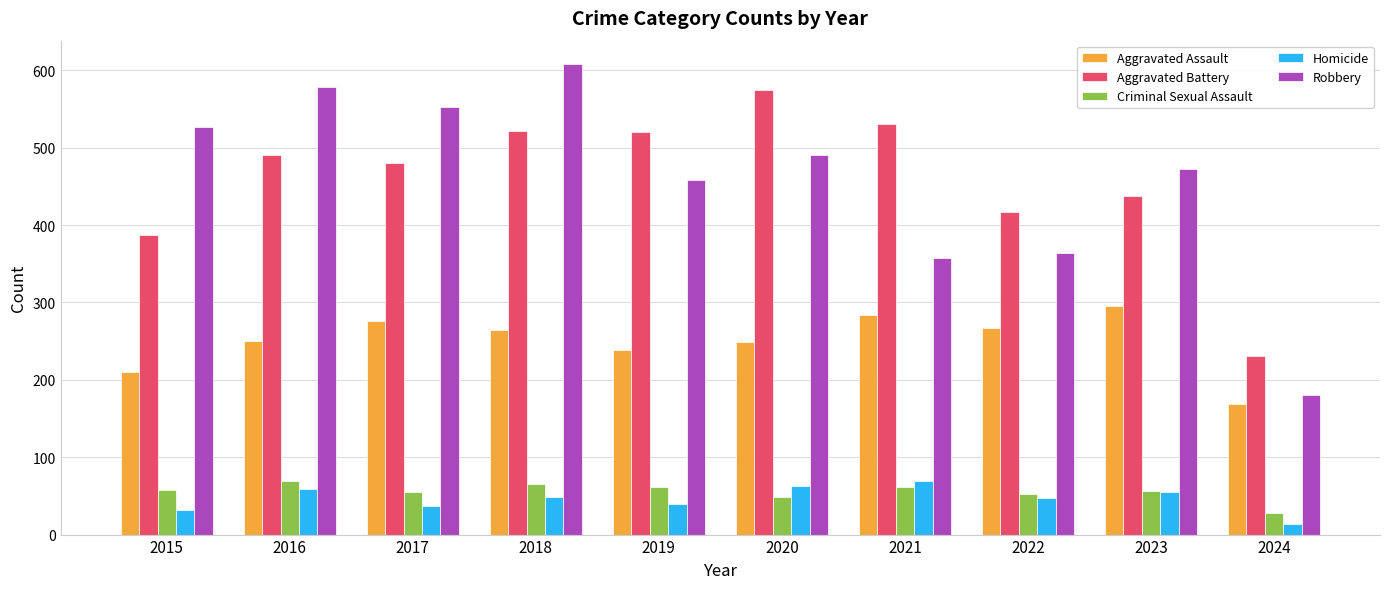

Which series has the largest range (max minus min)?

Robbery